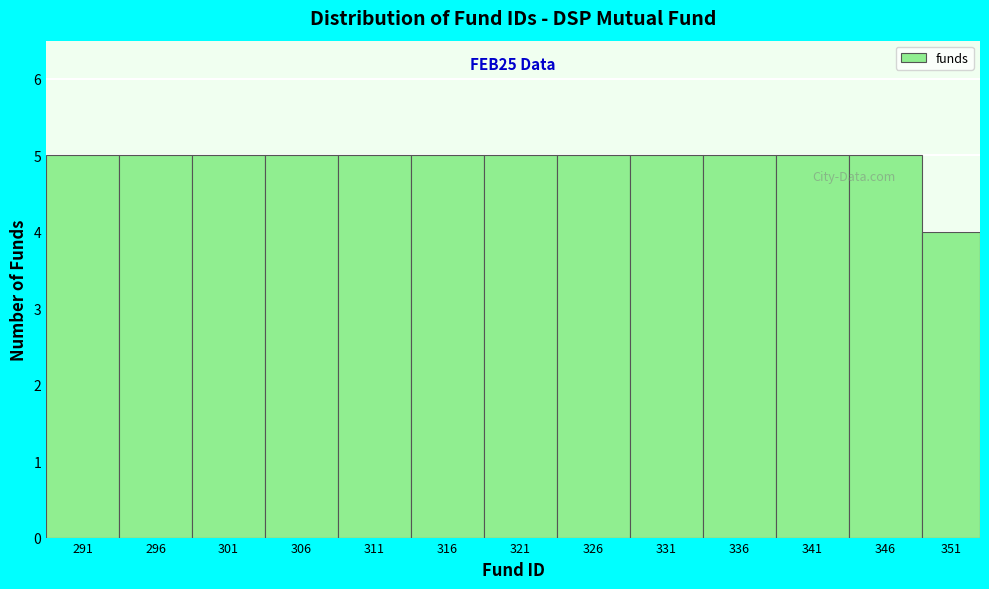

Reading right to left, transcribe all the data shown in this chart.

4	5	5	5	5	5	5	5	5	5	5	5	5